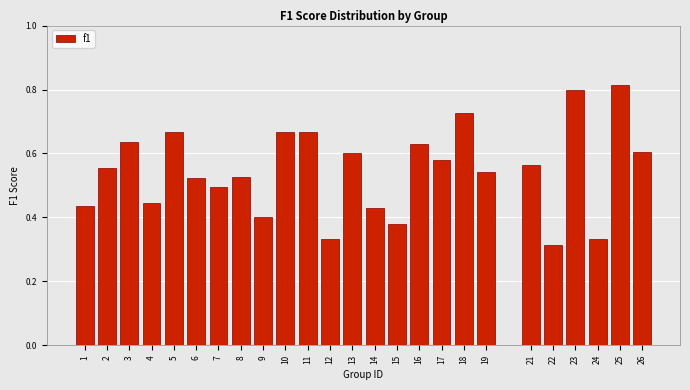

Which label corresponds to the smallest value in the chart?

22